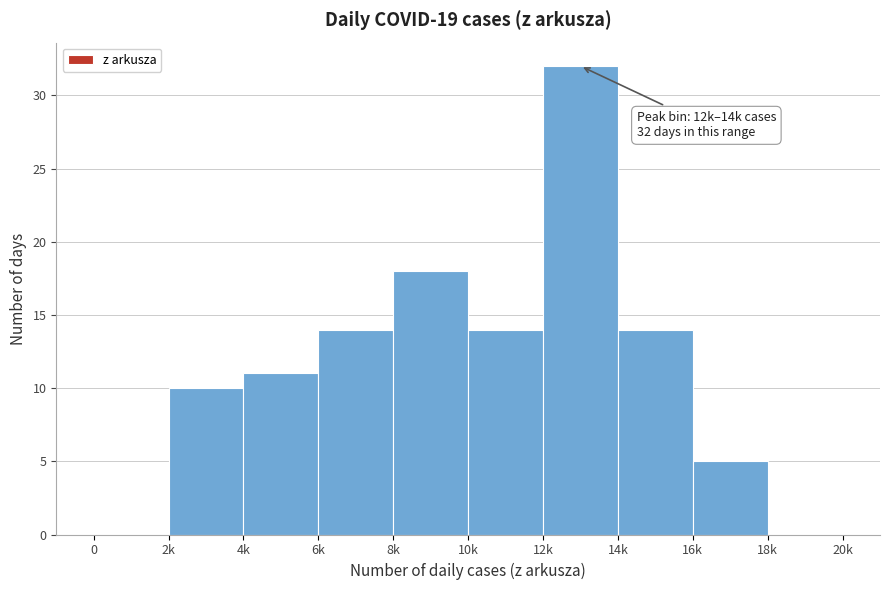

Reading left to right, extract all data points from this chart.

0=0	2k=10	4k=11	6k=14	8k=18	10k=14	12k=32	14k=14	16k=5	18k=0